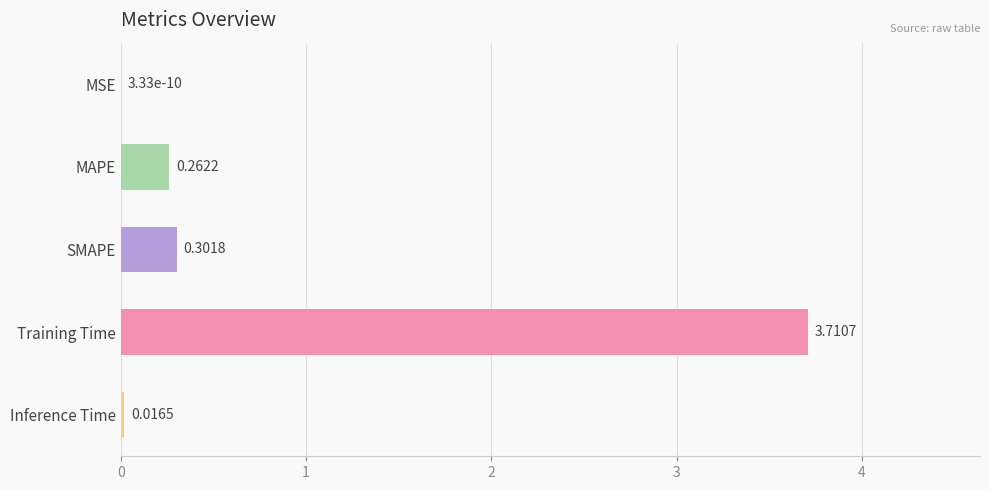

Which category has the highest value across all series?

Training Time